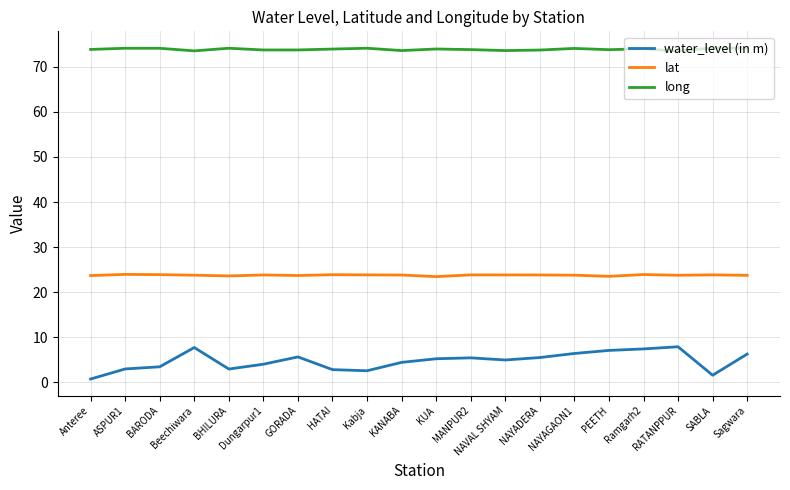

Which series has the largest range (max minus min)?

water_level (in m)